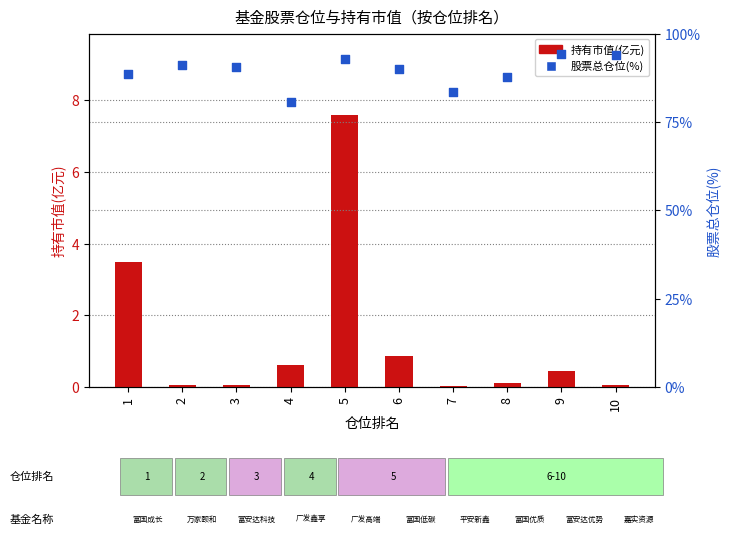

What are all the series names shown in the legend?

持有市值(亿元), 股票总仓位(%)